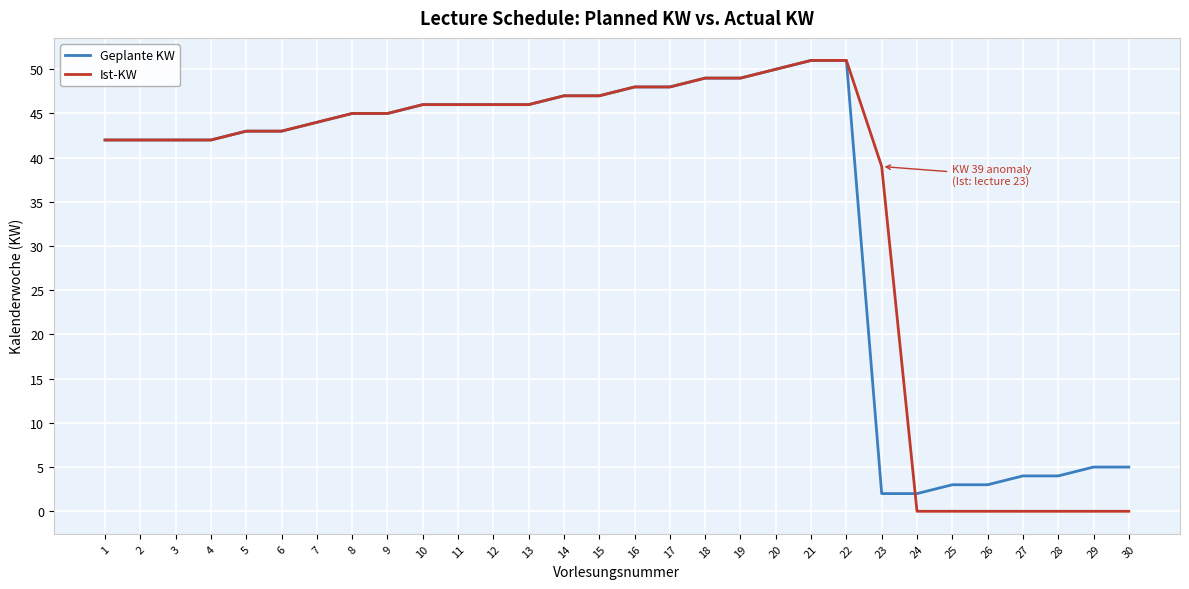

Is this an area chart (filled region under the line)?

No